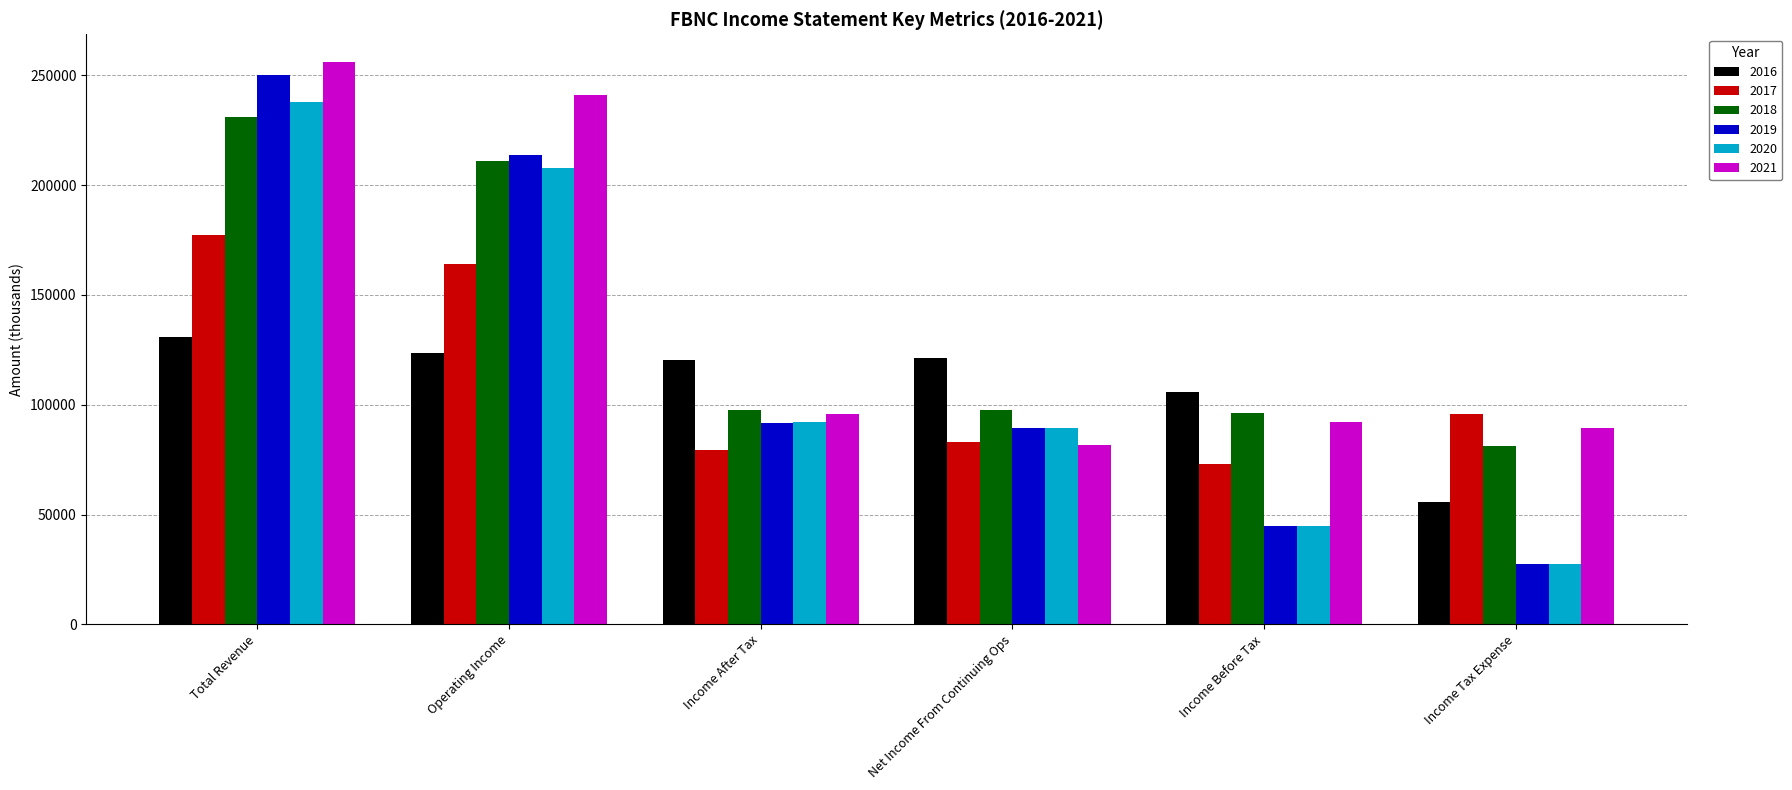

At which label does 2018 first exceed 97700?

Total Revenue